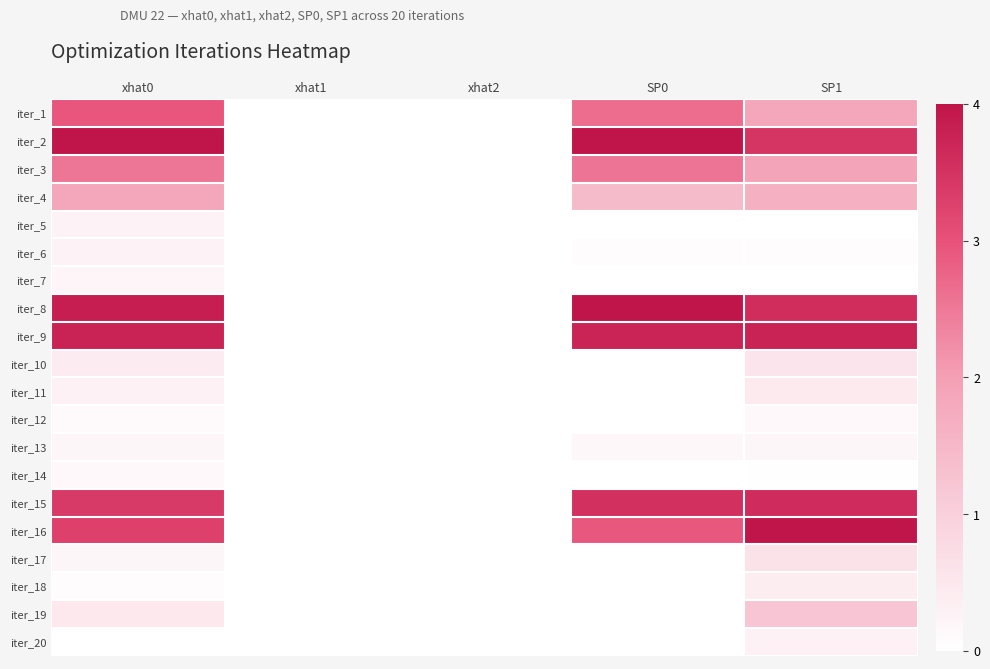

What is the difference between the highest and lowest values at SP0?

4.0